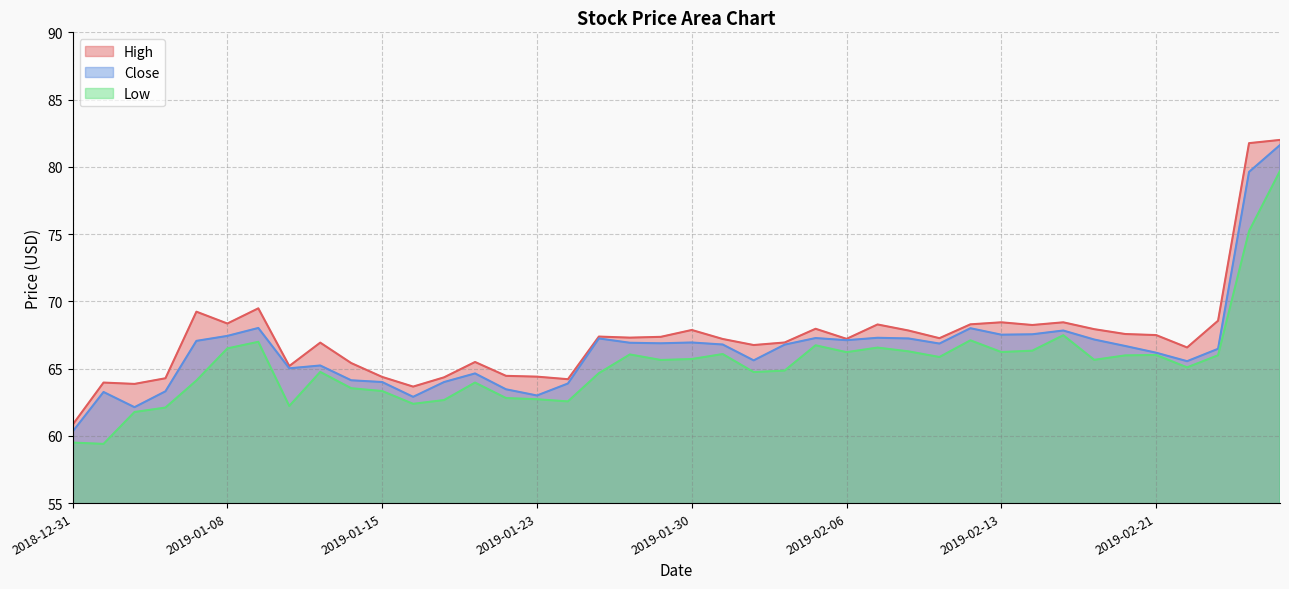

True or false: Low has more than 2 points higher than both neighbors.

True